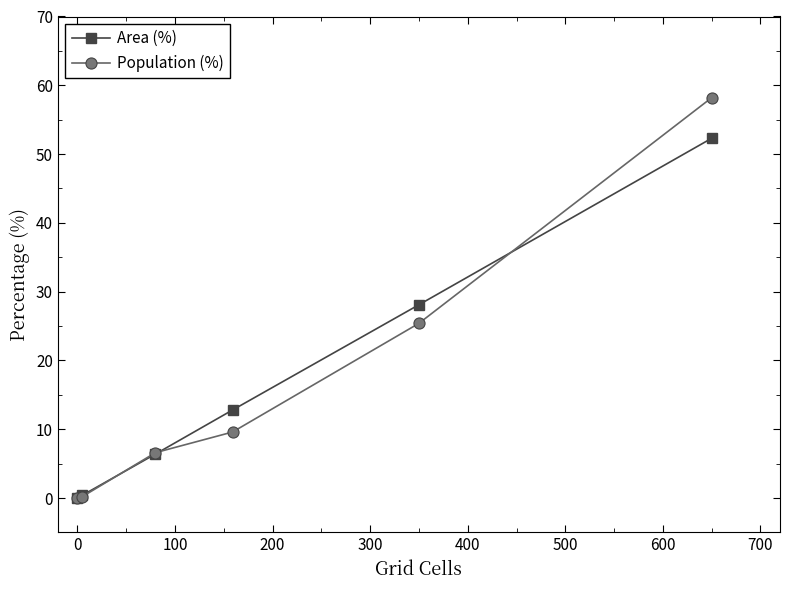

Which series has the largest range (max minus min)?

Population (%)